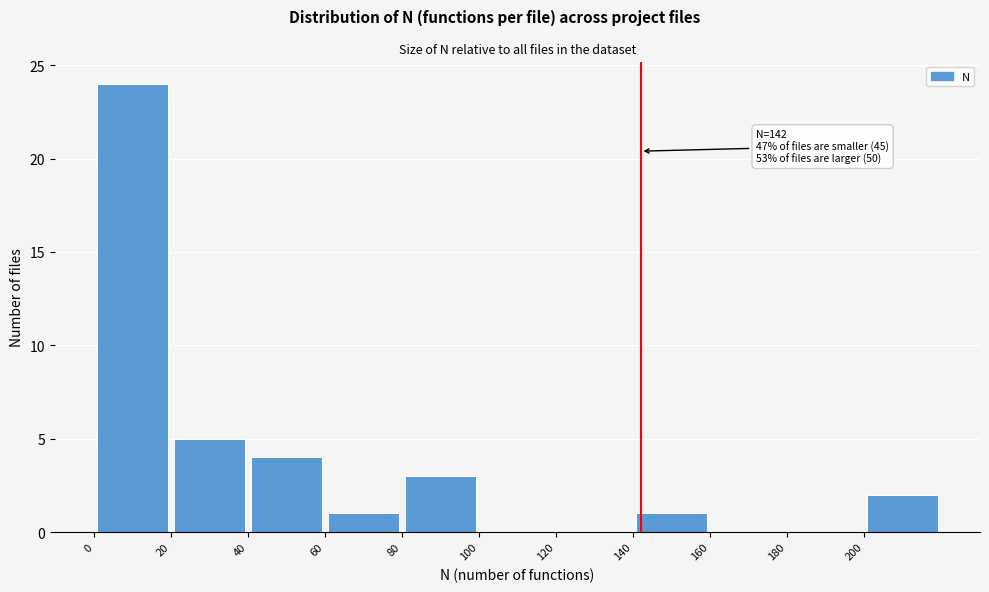

Over which range of the x-axis is the bar tallest?

0 to 20